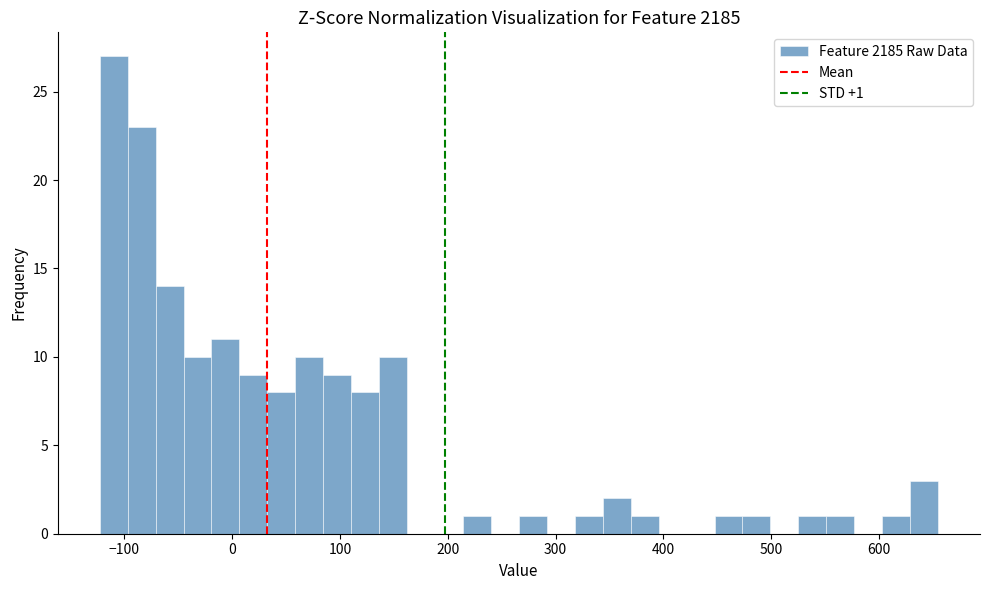

Around what value on the x-axis is the tallest bar? Give the approximate position of its centre, as read against the axis.

-110